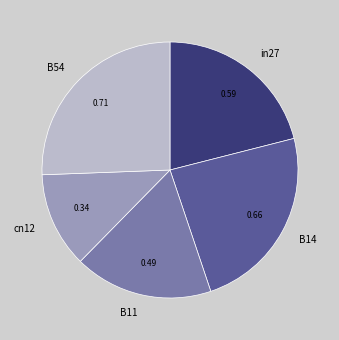

Do B54 and in27 together represent more than half of the pie?

No